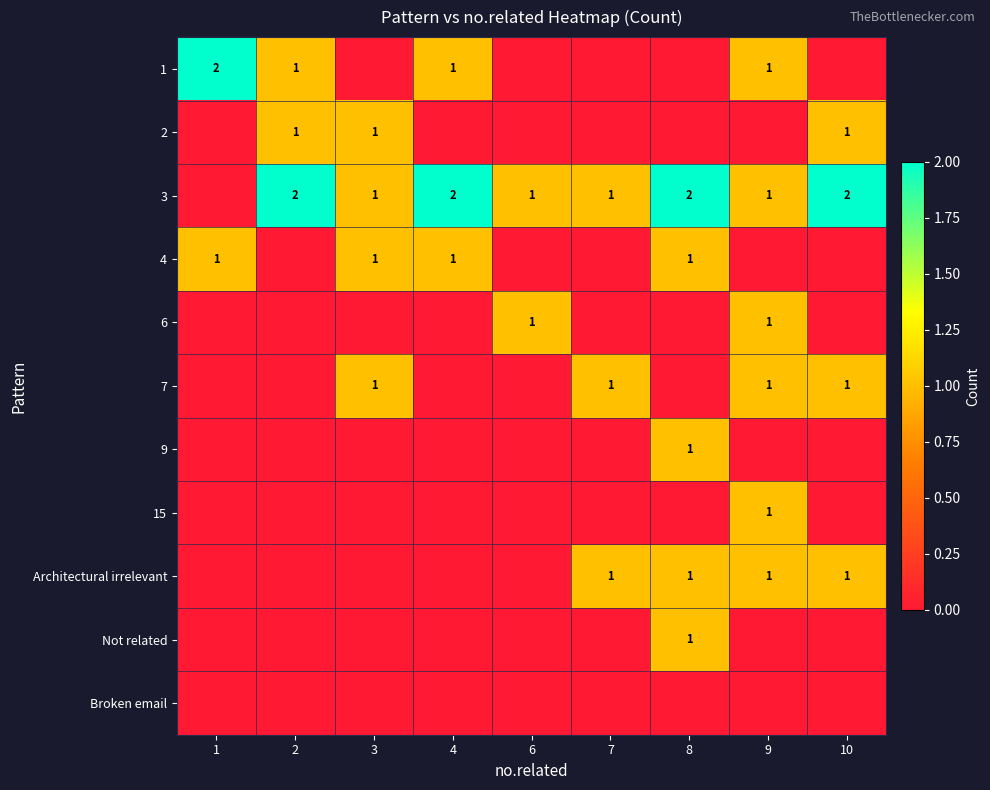

The Architectural irrelevant series shows 1 at 10. True or false?

True